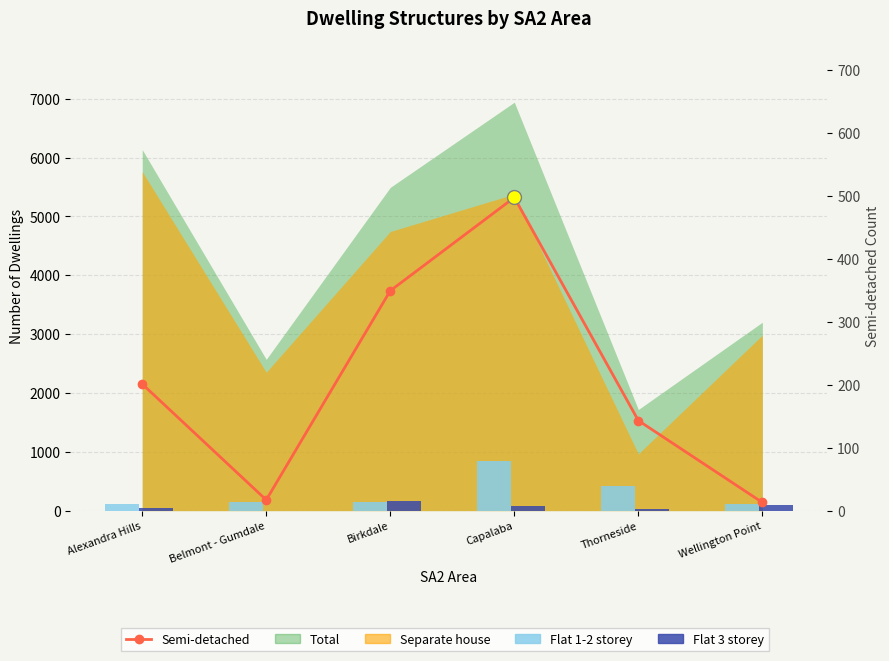

What position from the left is Thorneside?

5